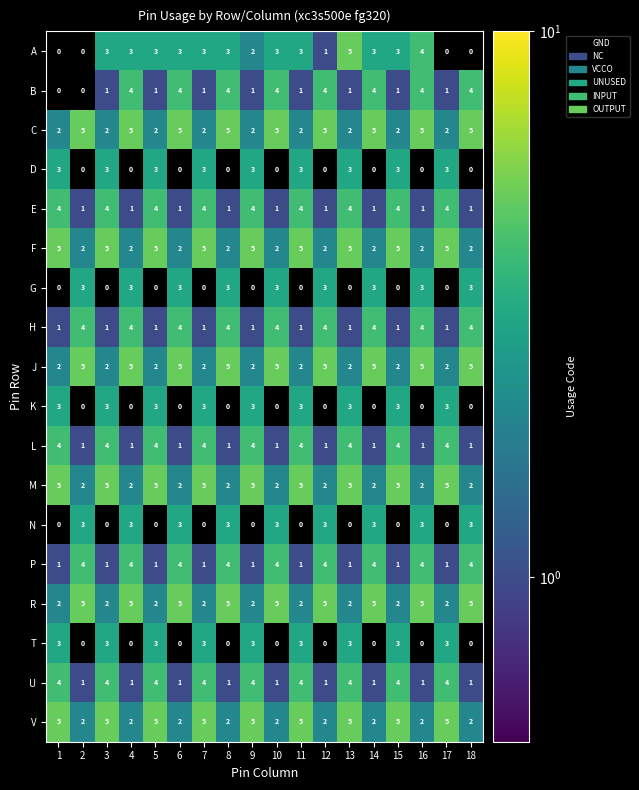

What is the spread (max minus min) of values at 4?

5